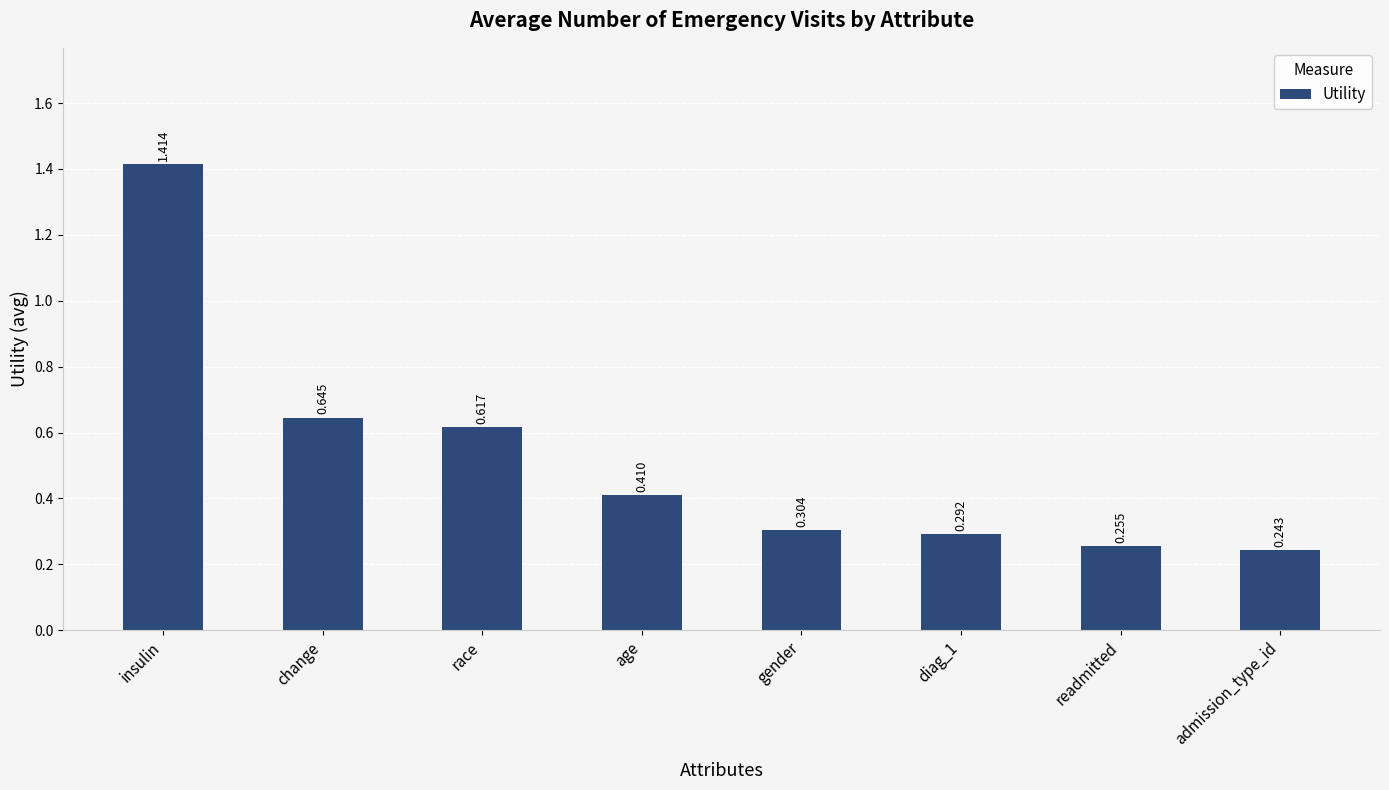

How many values are between 0 and 1?

7